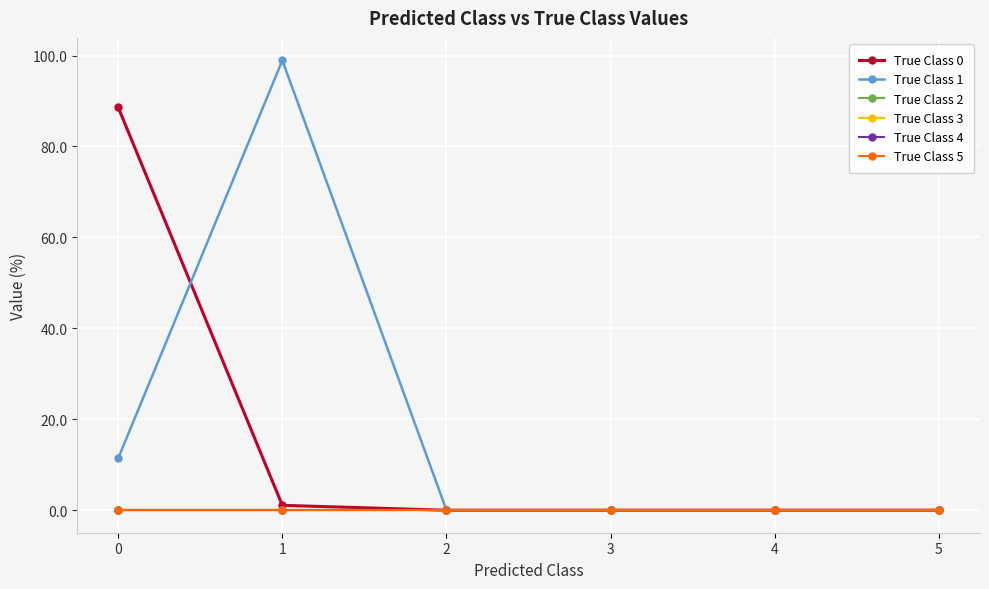

Does the chart have visible grid lines?

Yes